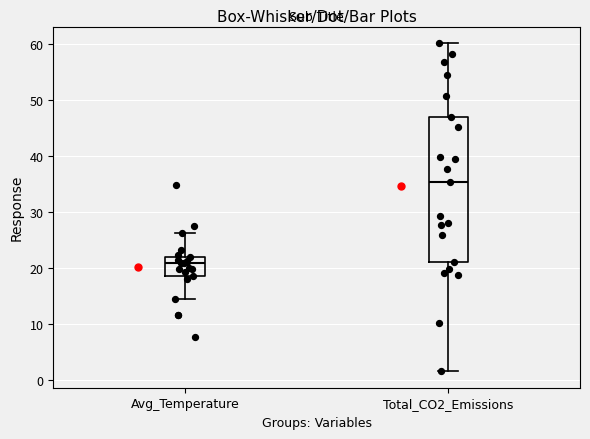

Reading left to right, transcribe this box plot: for each box, give where its median line is, the range the box spans, and where its two whiskers end, as read against the y-axis. The values are not printed on the chart, so give them approximately, as read against the axis.

Avg_Temperature: median 21, box 19 to 22, whiskers 14 to 26
Total_CO2_Emissions: median 35, box 21 to 47, whiskers 2 to 60